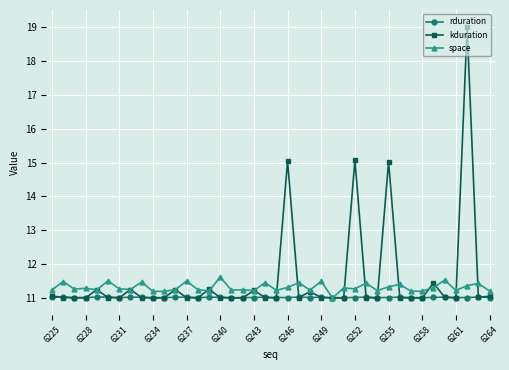

Which series has the largest range (max minus min)?

kduration